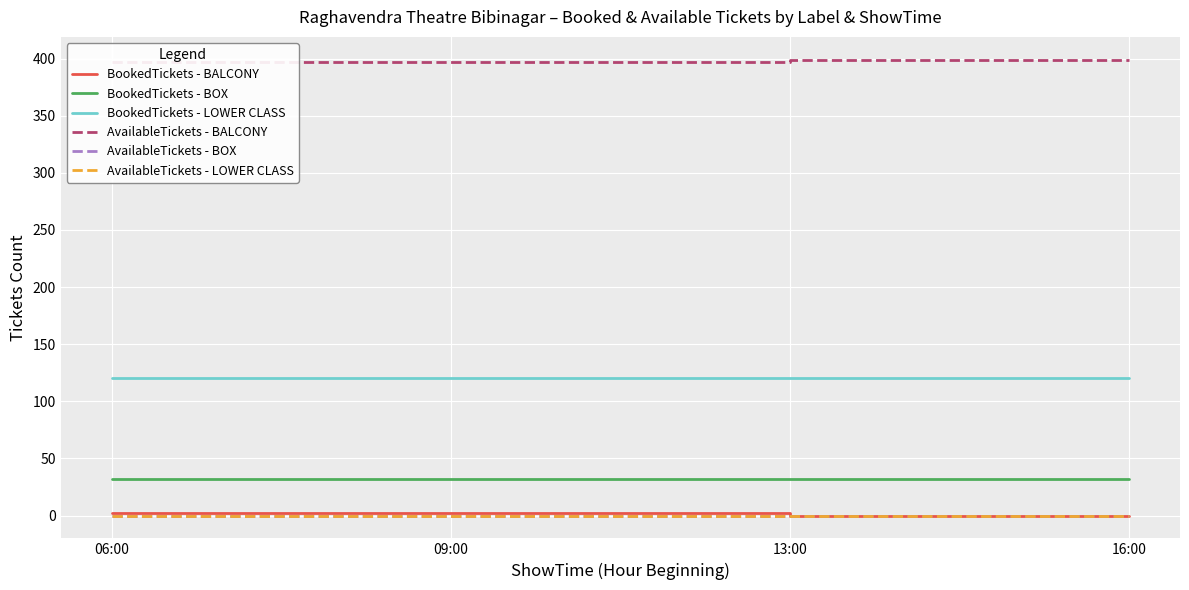

List the labels in order of AvailableTickets - BOX value, smallest first.

06:00, 09:00, 13:00, 16:00